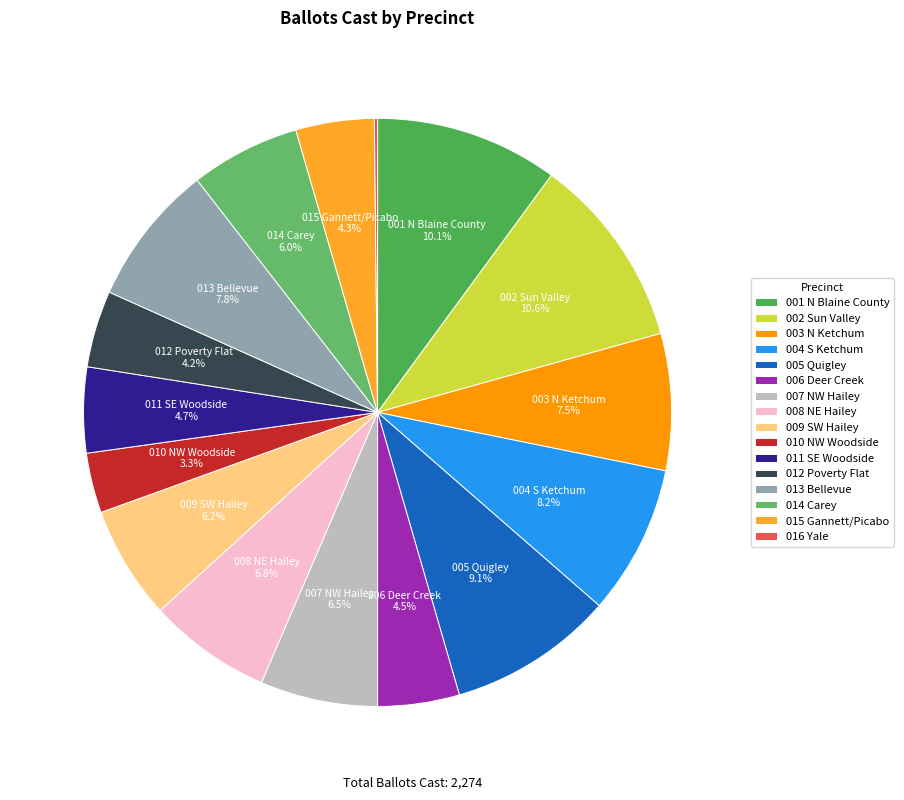

How many segments does this pie chart have?

16